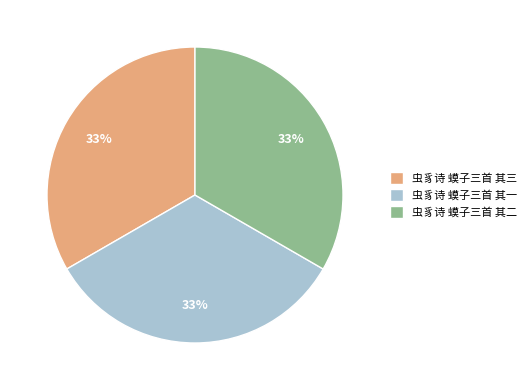

Does 虫豸诗 蟆子三首 其二 represent more than half of the total?

No